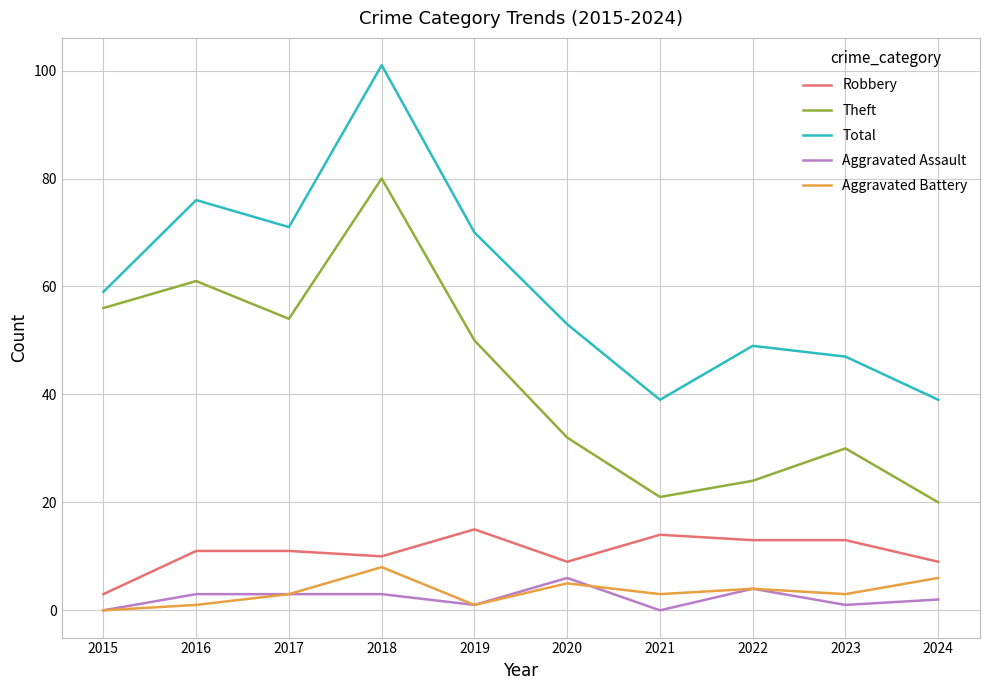

At how many categories does at least one series exceed 27?

10